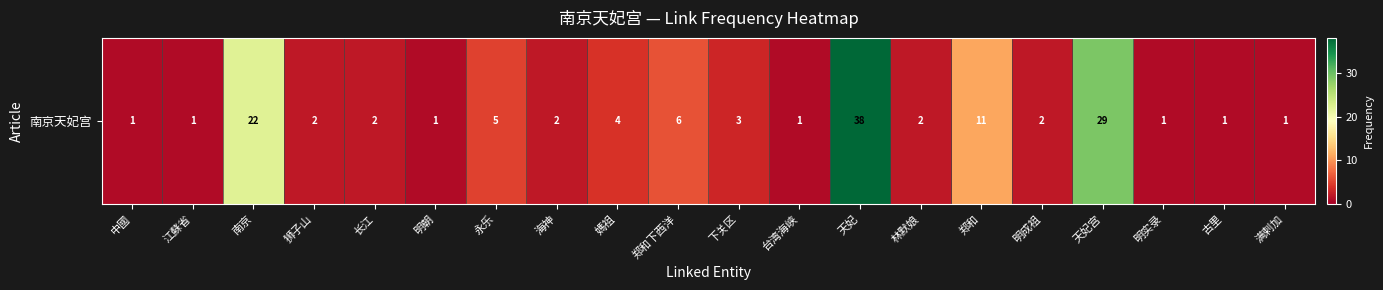

At which category does the chart reach its peak across all series?

天妃